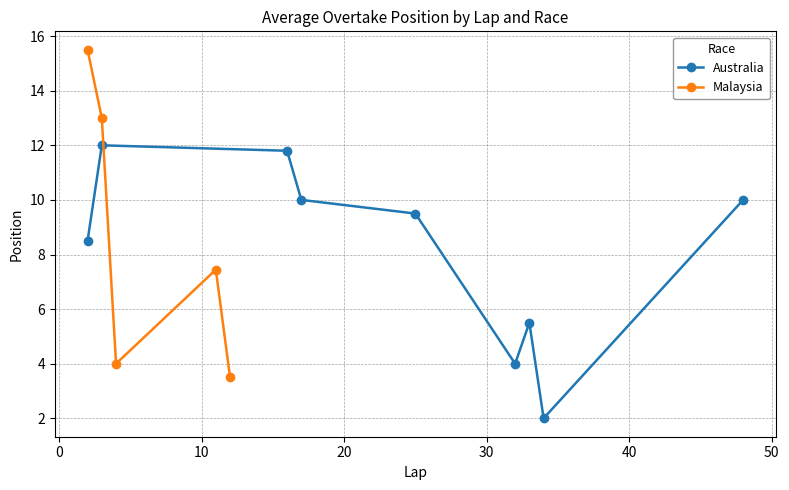

What is the highest value of the Australia series?

12.0